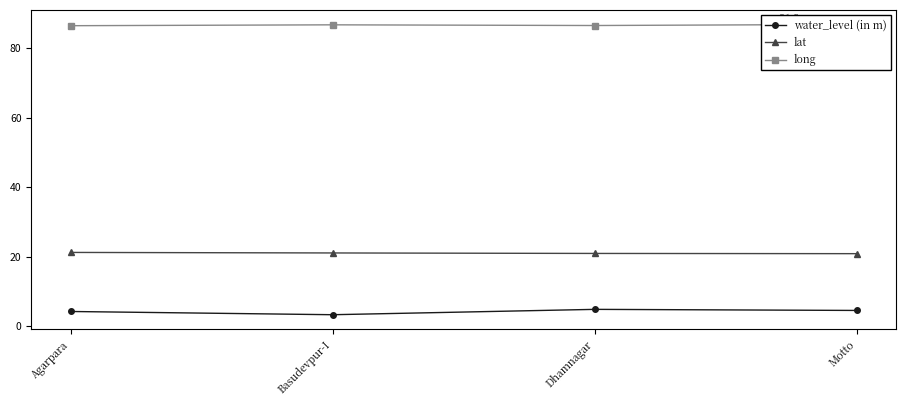

Reading left to right, list all the values displayed in this chart.

water_level (in m): 4.2	3.3	4.8	4.5
lat: 21.2	21.1	20.9	20.9
long: 86.4	86.6	86.4	86.8